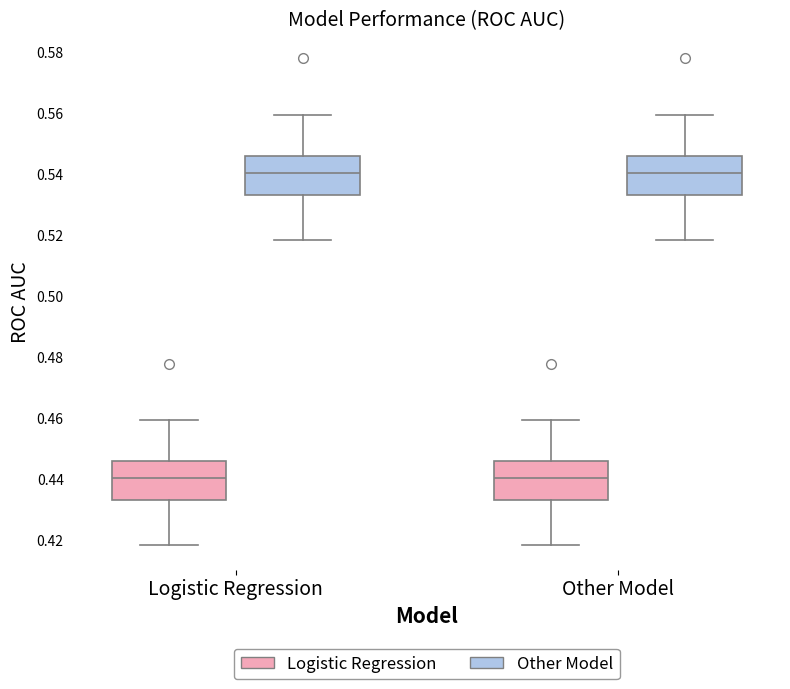

Where does the lower whisker of the box for Other Model (Other Model) end on the y-axis? The values are not printed on the chart, so give them approximately, as read against the axis.

0.518